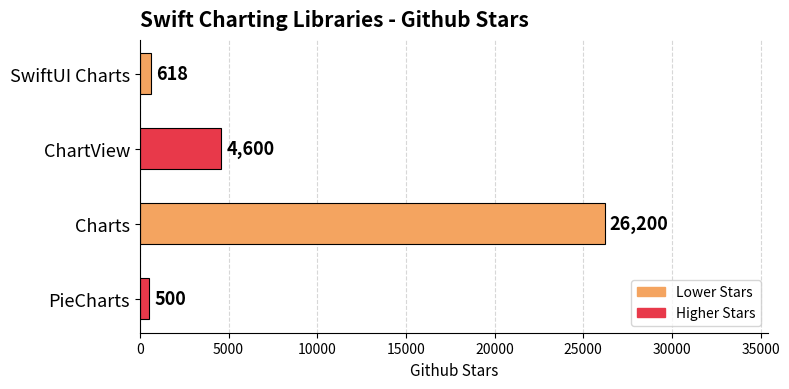

How many distinct data groups are displayed?

1